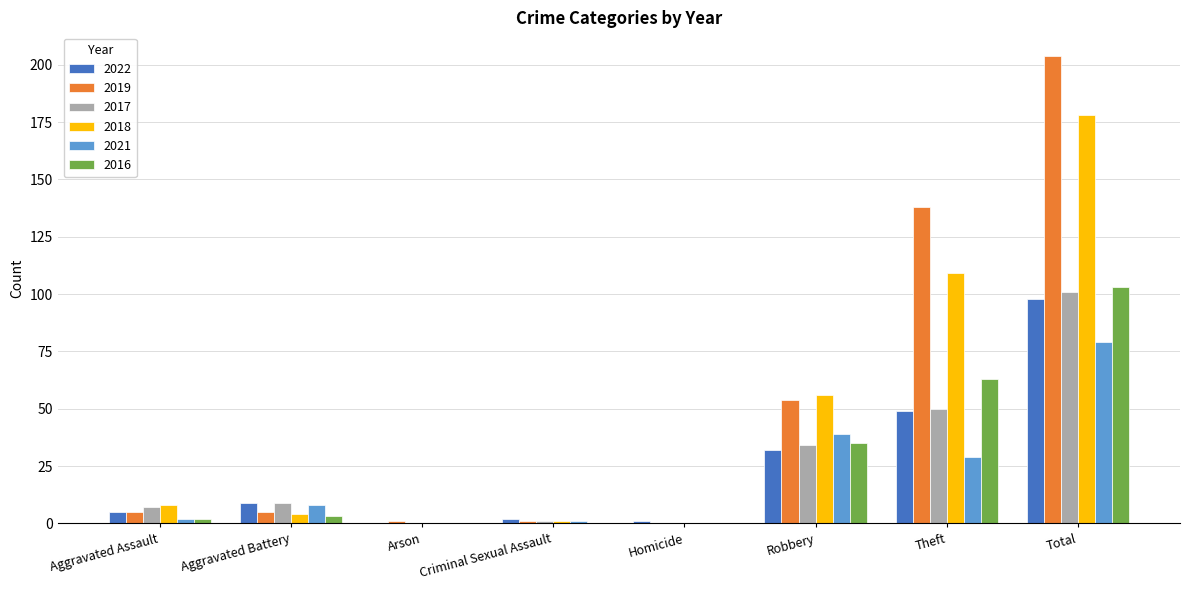

At which category is the sum across all series the highest?

Total